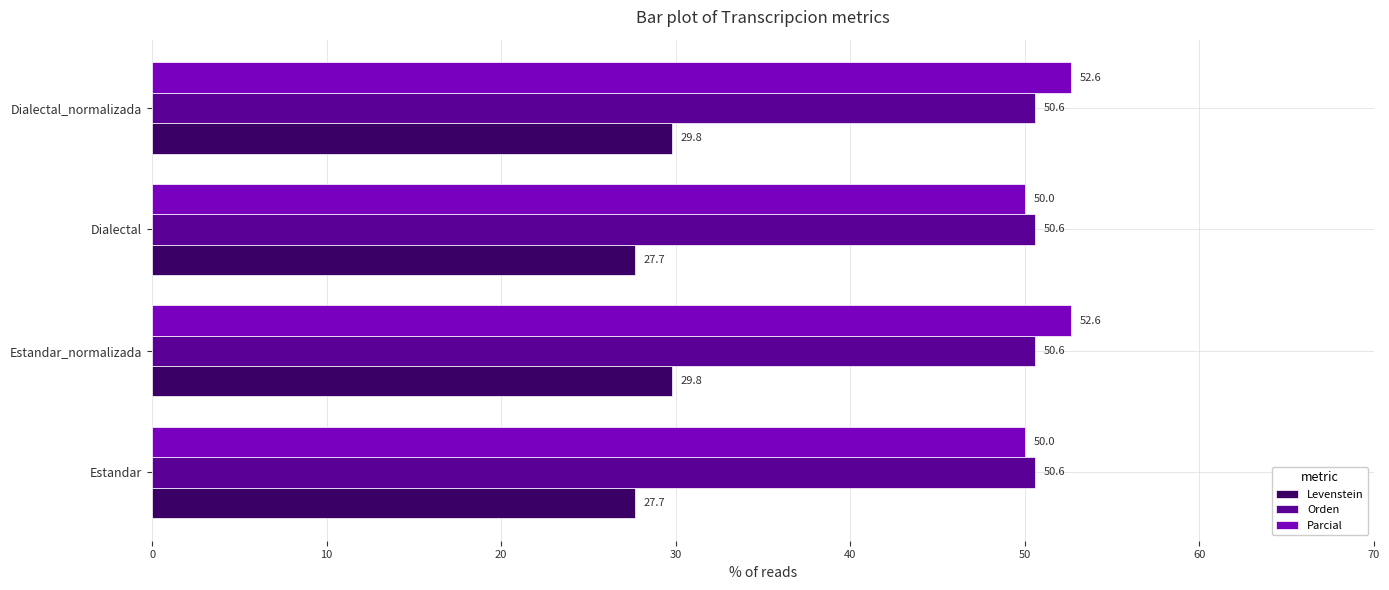

What is the average value of the Orden series?

50.6